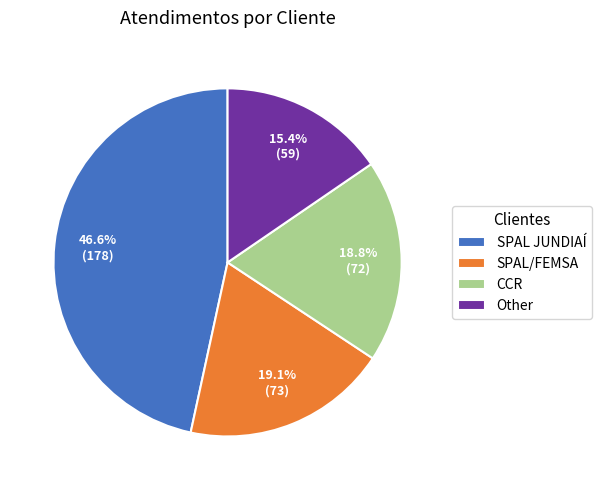

To the nearest percent, what portion does SPAL/FEMSA represent?

19%